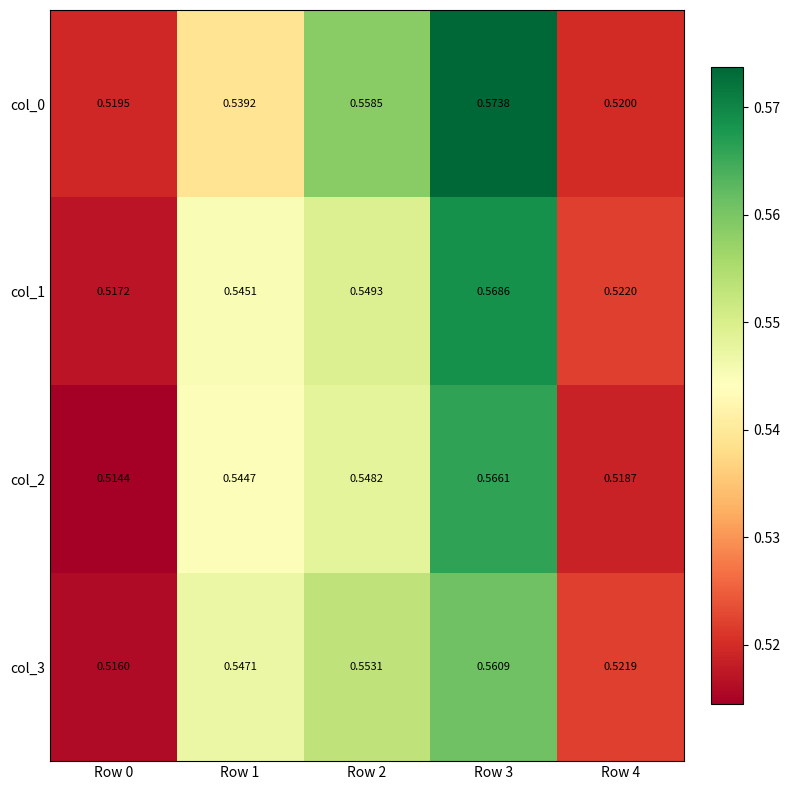

Is the value of col_0 at Row 4 greater than the value of col_2 at Row 3?

No